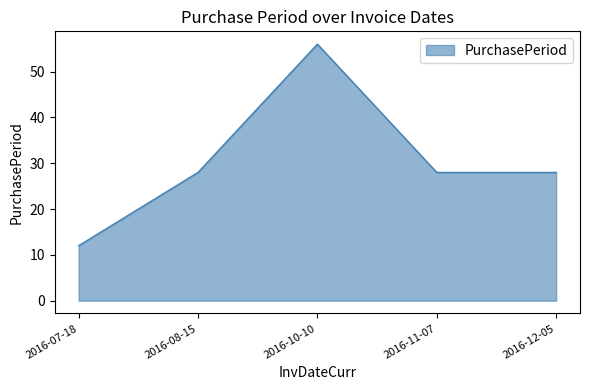

Which has a higher value, 2016-12-05 or 2016-10-10?

2016-10-10